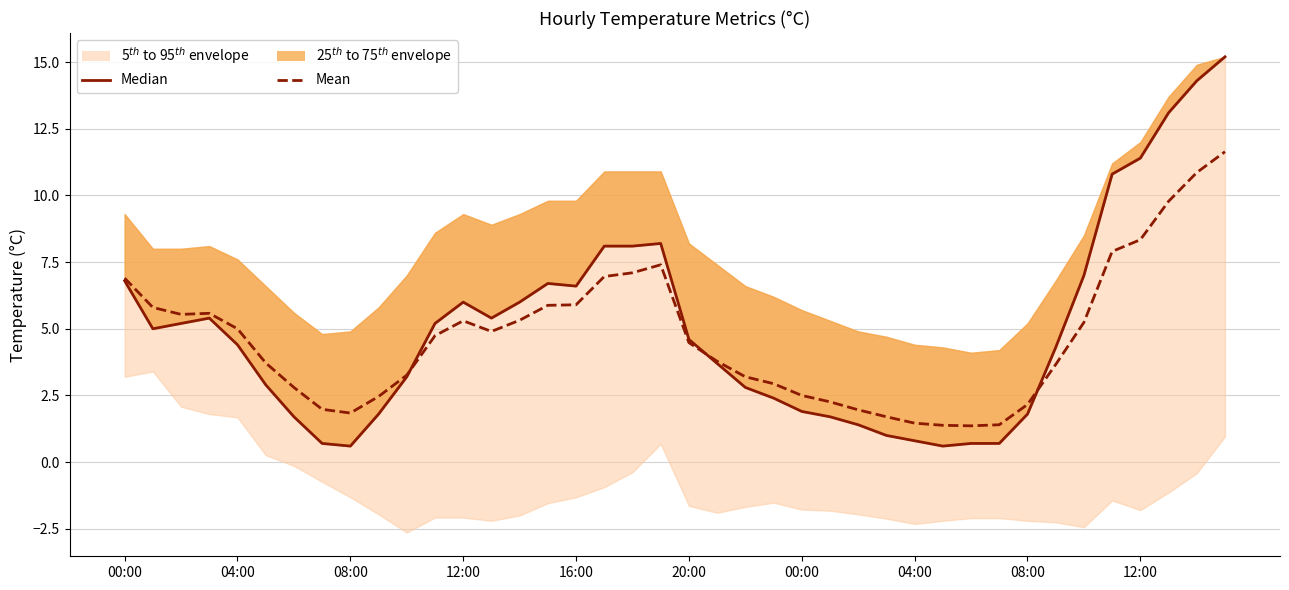

How many times do Median and Mean cross each other?

3